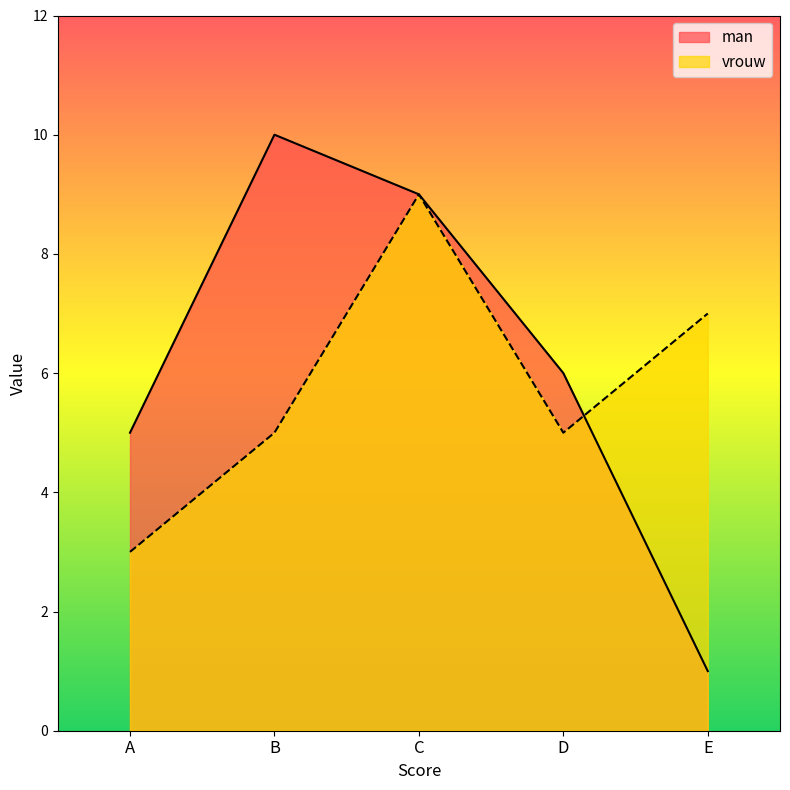

How many lines are shown in the chart?

2